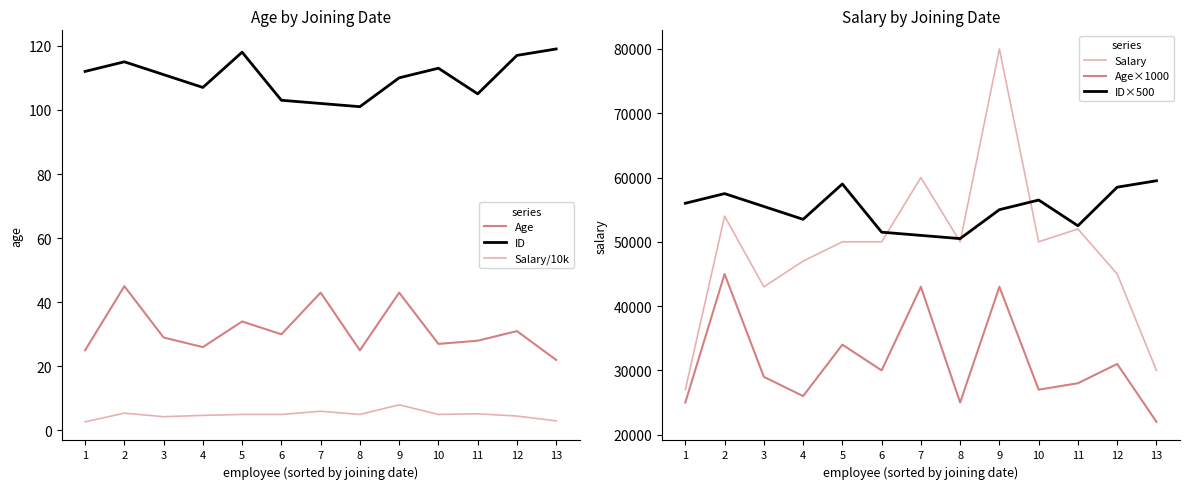

True or false: Salary and Age intersect in this chart.

False